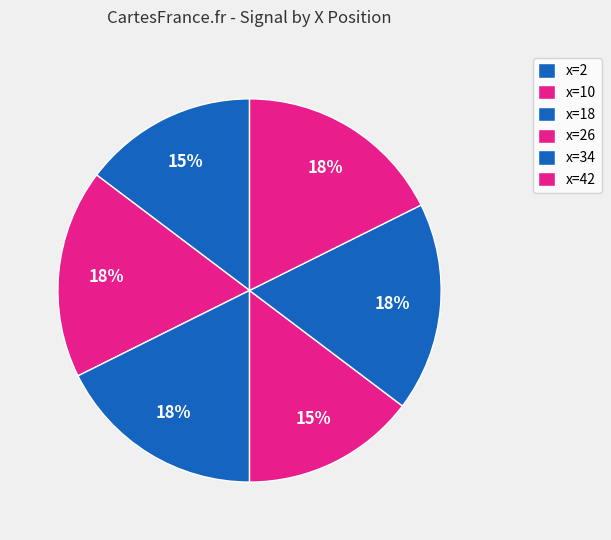

How many slices are in this pie chart?

6